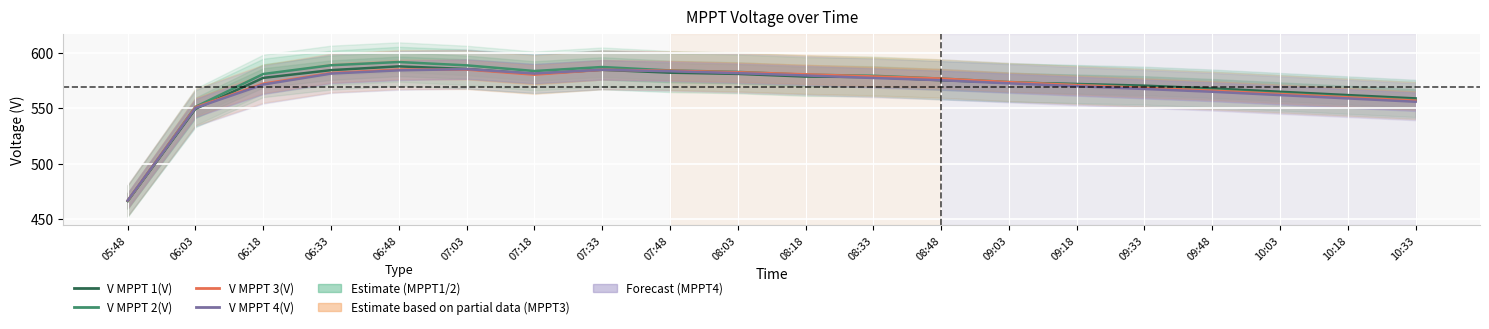

Reading left to right, what are all the values shown in this chart?

V MPPT 1(V): 05:48=466.6	06:03=549.6	06:18=577.5	06:33=584.5	06:48=587.9	07:03=585.5	07:18=581.1	07:33=584.8	07:48=582.2	08:03=581.1	08:18=578.7	08:33=578.2	08:48=575.4	09:03=573.3	09:18=572.0	09:33=570.5	09:48=568.0	10:03=565.0	10:18=562.0	10:33=559.0
V MPPT 2(V): 05:48=466.5	06:03=551.4	06:18=581.0	06:33=588.9	06:48=591.8	07:03=588.8	07:18=583.7	07:33=587.3	07:48=584.2	08:03=582.9	08:18=580.4	08:33=579.4	08:48=576.9	09:03=573.8	09:18=571.5	09:33=569.0	09:48=566.5	10:03=563.5	10:18=560.5	10:33=557.5
V MPPT 3(V): 05:48=466.9	06:03=551.1	06:18=572.3	06:33=581.9	06:48=585.0	07:03=585.0	07:18=580.4	07:33=584.8	07:48=584.0	08:03=582.6	08:18=580.7	08:33=578.8	08:48=576.9	09:03=573.7	09:18=571.0	09:33=568.5	09:48=566.0	10:03=563.0	10:18=560.0	10:33=557.0
V MPPT 4(V): 05:48=467.0	06:03=550.4	06:18=571.5	06:33=581.4	06:48=584.3	07:03=585.4	07:18=581.4	07:33=584.8	07:48=583.5	08:03=581.8	08:18=579.7	08:33=577.4	08:48=575.4	09:03=572.6	09:18=570.0	09:33=567.5	09:48=565.0	10:03=562.0	10:18=559.0	10:33=556.0